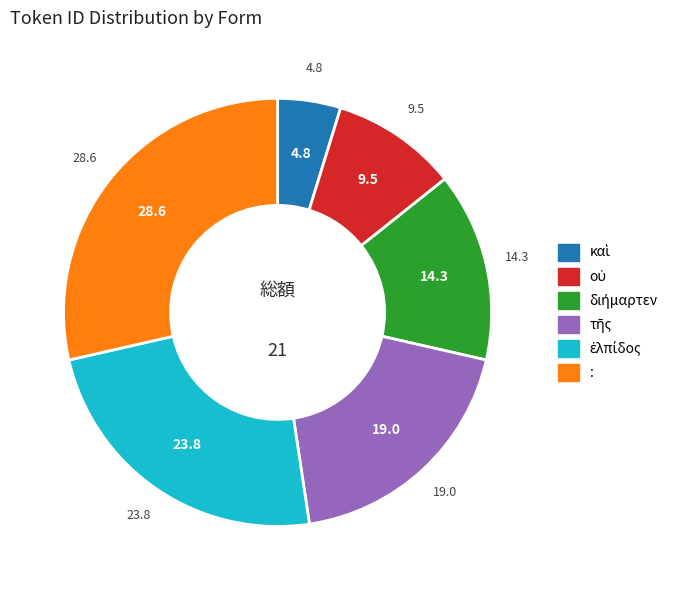

Which category has the biggest portion of the pie?

: